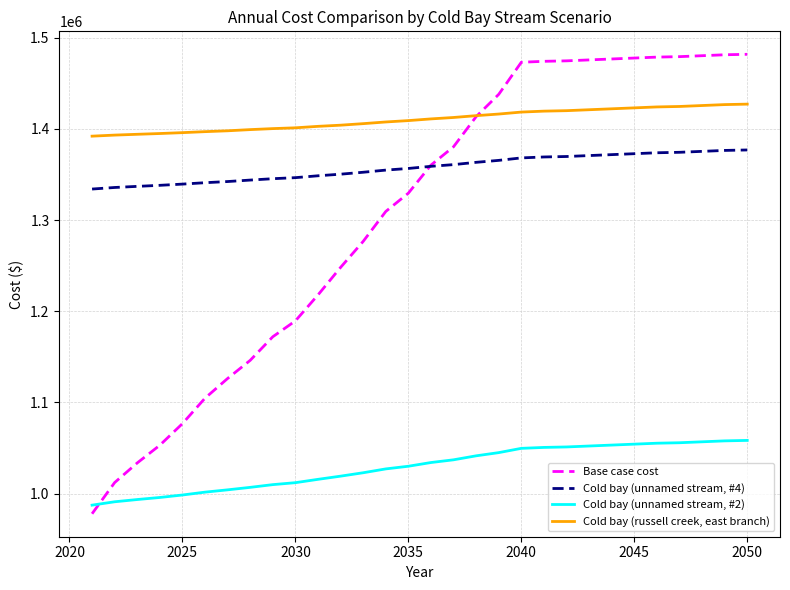

What are all the series names shown in the legend?

Base case cost, Cold bay (unnamed stream, #4), Cold bay (unnamed stream, #2), Cold bay (russell creek, east branch)